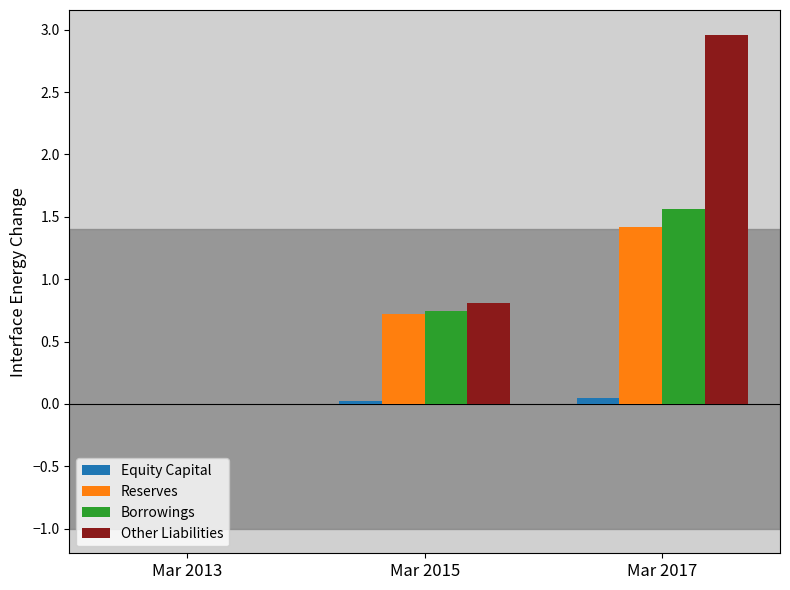

What is the sum of all Borrowings values?

2.3